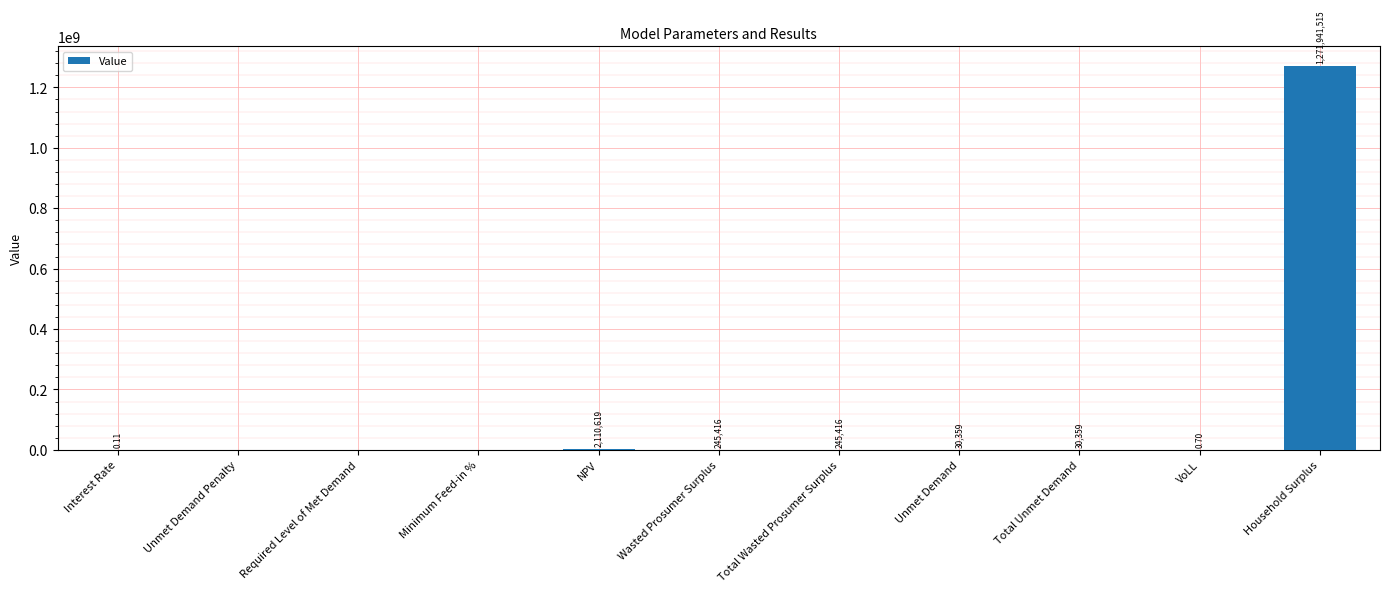

Between Total Unmet Demand and Interest Rate, which is larger?

Total Unmet Demand